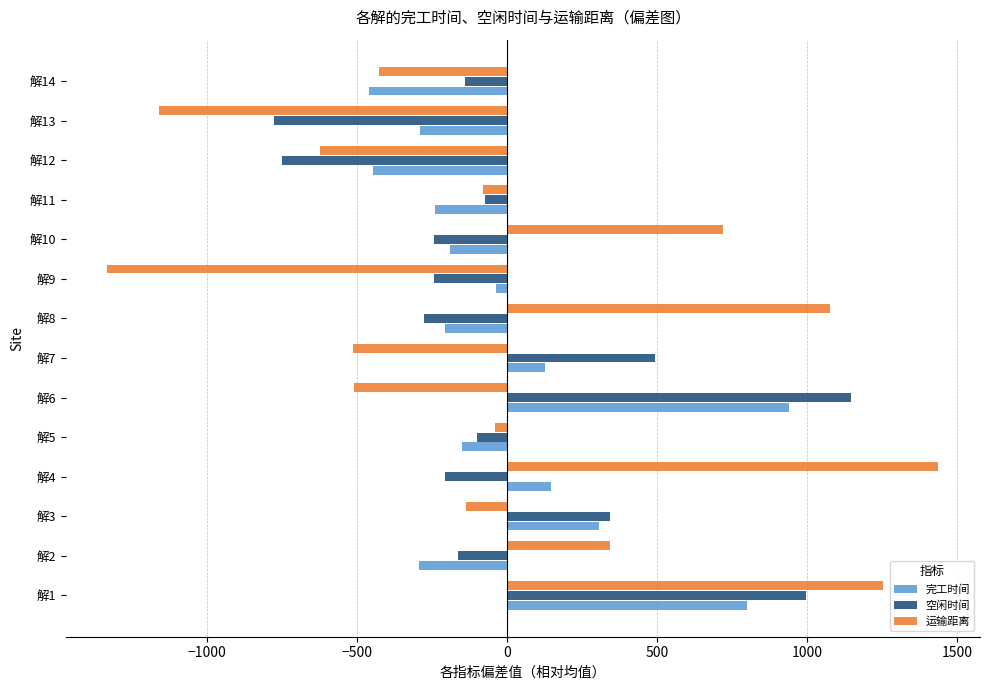

Rank the series by their maximum value, from lowest to highest.

完工时间, 空闲时间, 运输距离